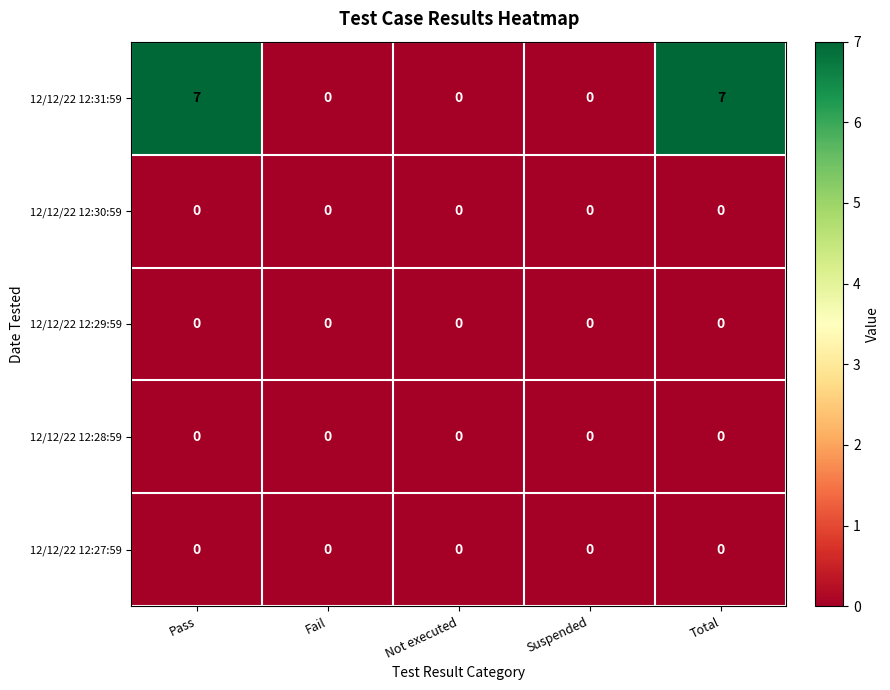

Count the number of data series in this chart.

5